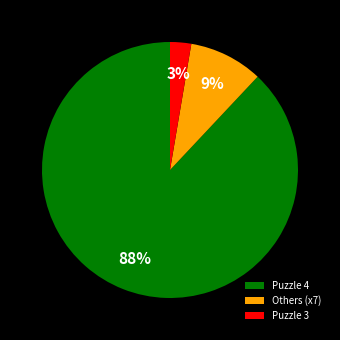

Rank the categories by value from highest to lowest.

Puzzle 4, Others (x7), Puzzle 3